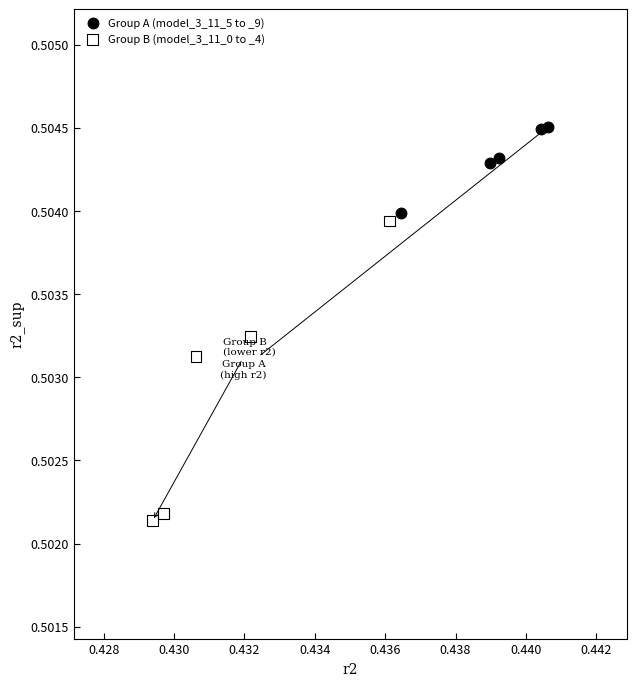

Which series reaches the maximum Y coordinate?

Group A (model_3_11_5 to _9)